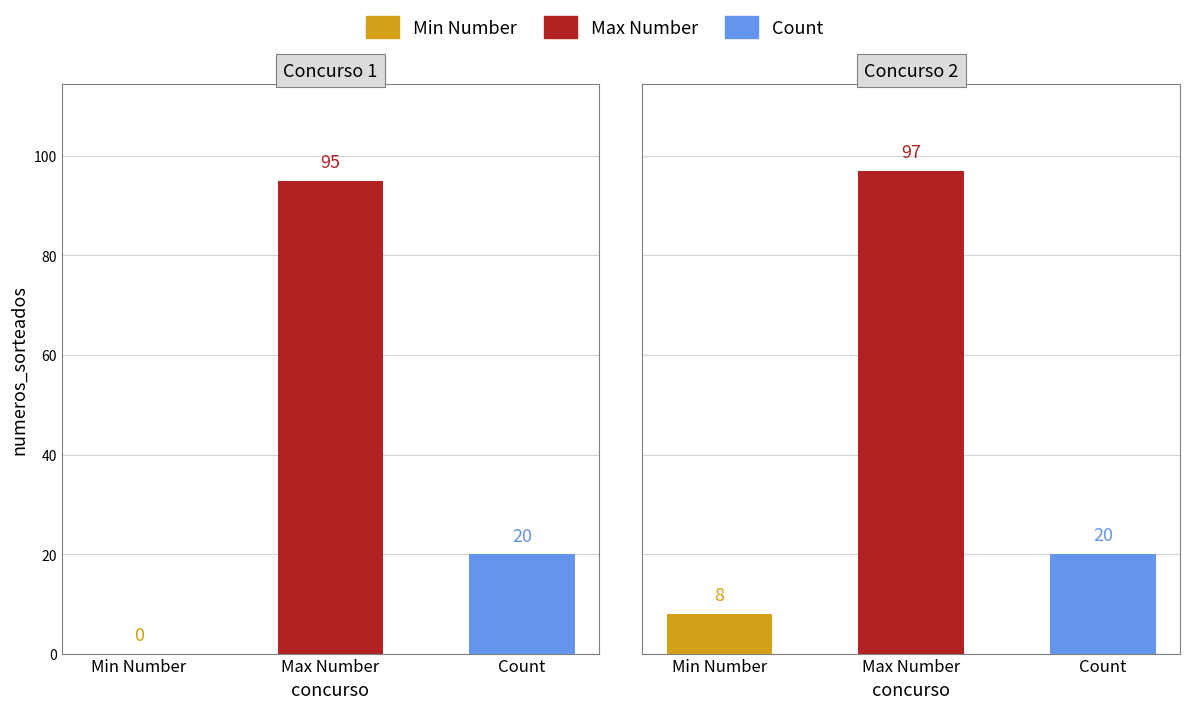

How many bars are there in each group?

3